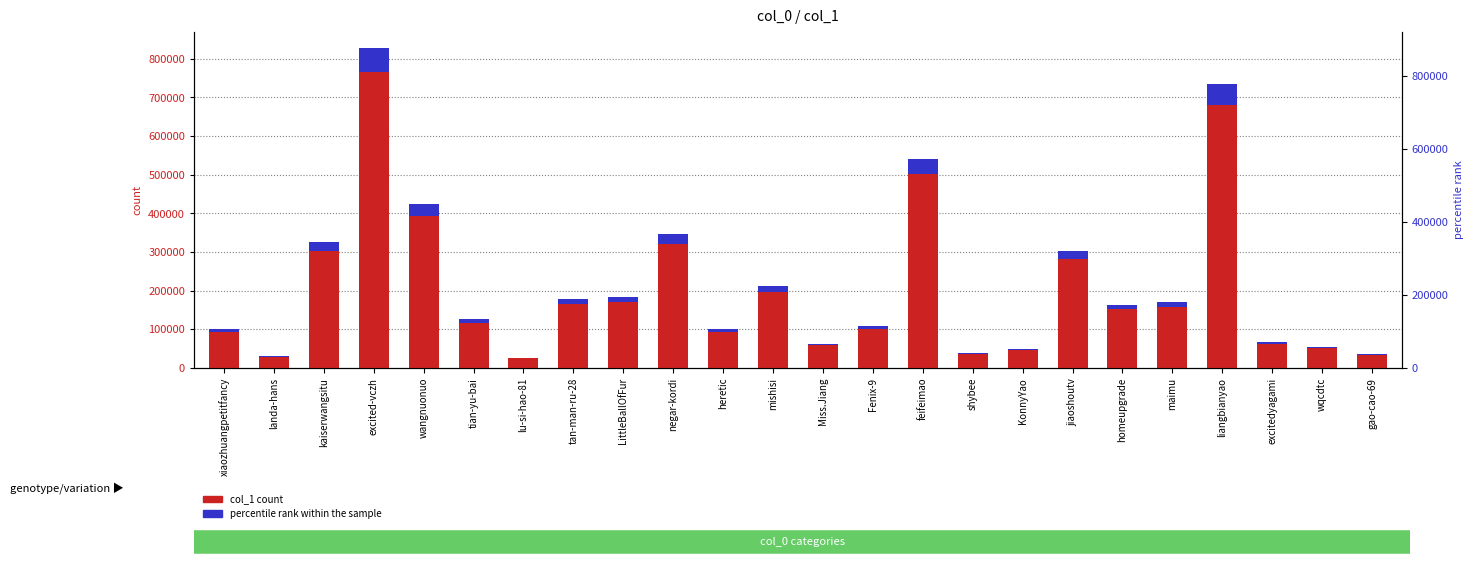

At which label does percentile rank within the sample reach its peak?

excited-vczh